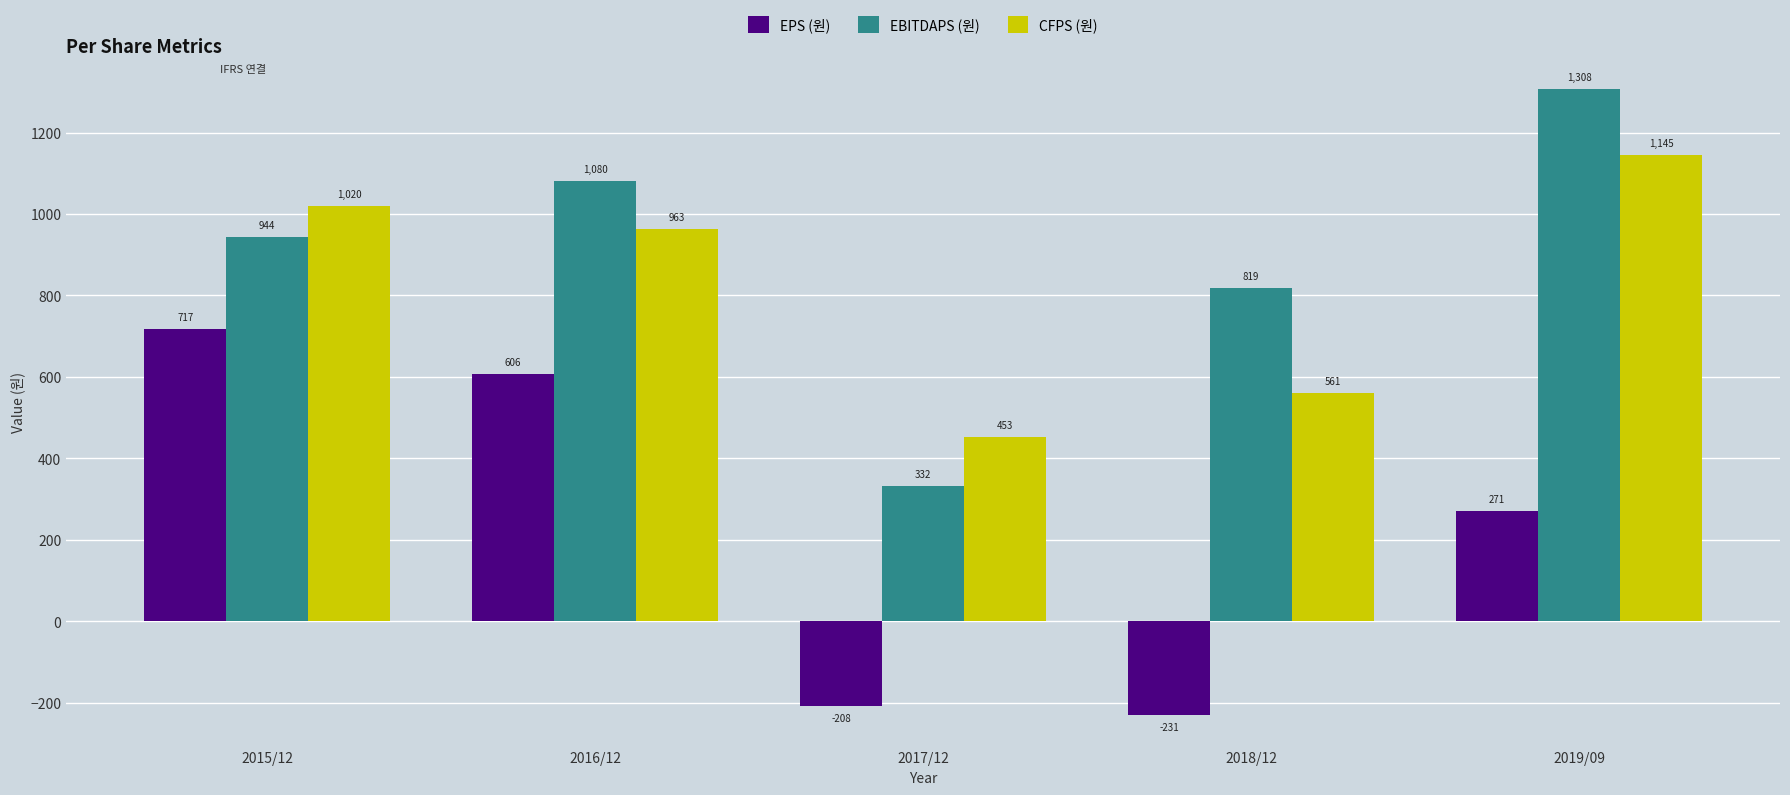

Reading left to right, extract all data points from this chart.

EPS (원): 717	606	-208	-231	271
EBITDAPS (원): 944	1080	332	819	1308
CFPS (원): 1020	963	453	561	1145